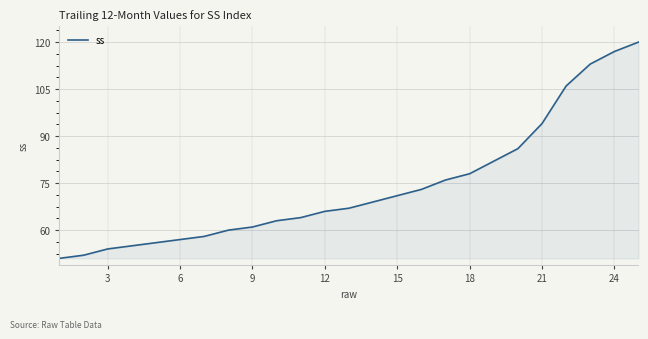

What is the minimum value shown in the chart?

51